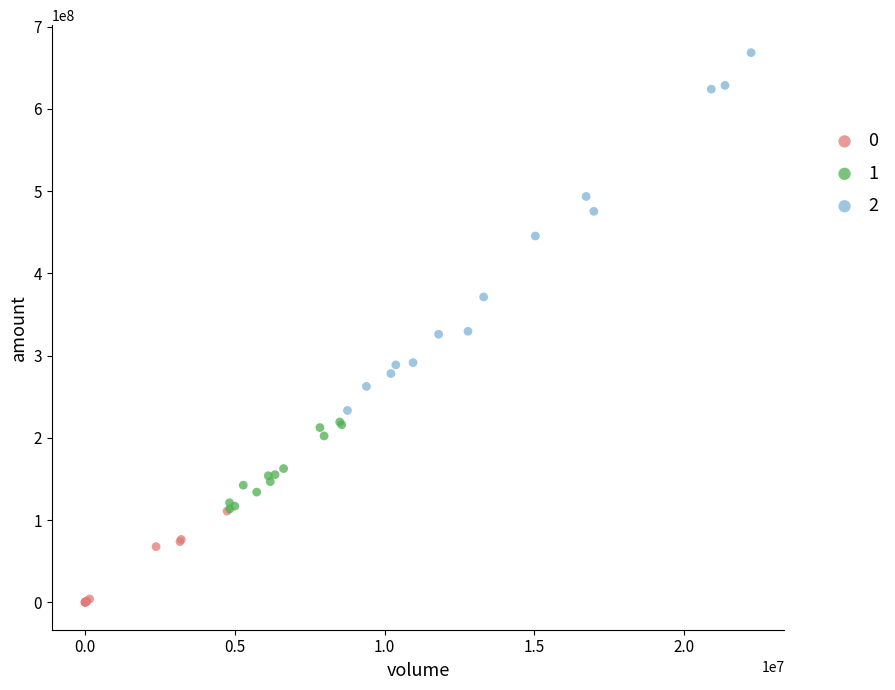

Which series contains the lowest Y value?

0